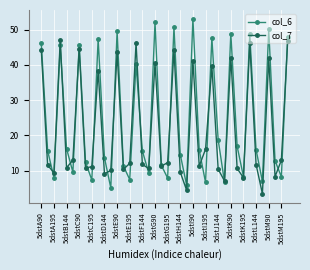

Count the number of data series in this chart.

2